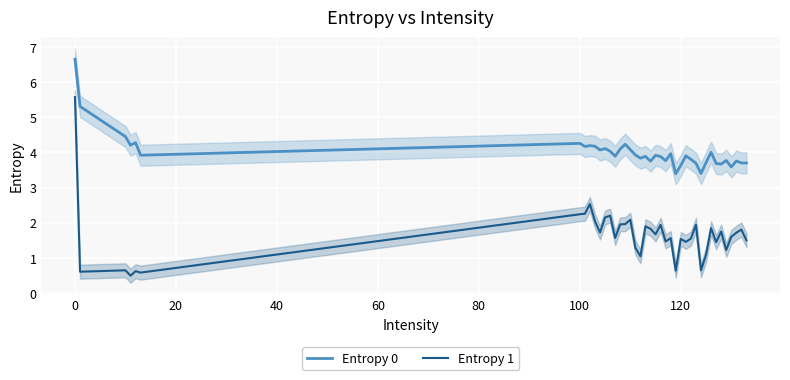

True or false: Entropy 1 and Entropy 0 intersect in this chart.

False